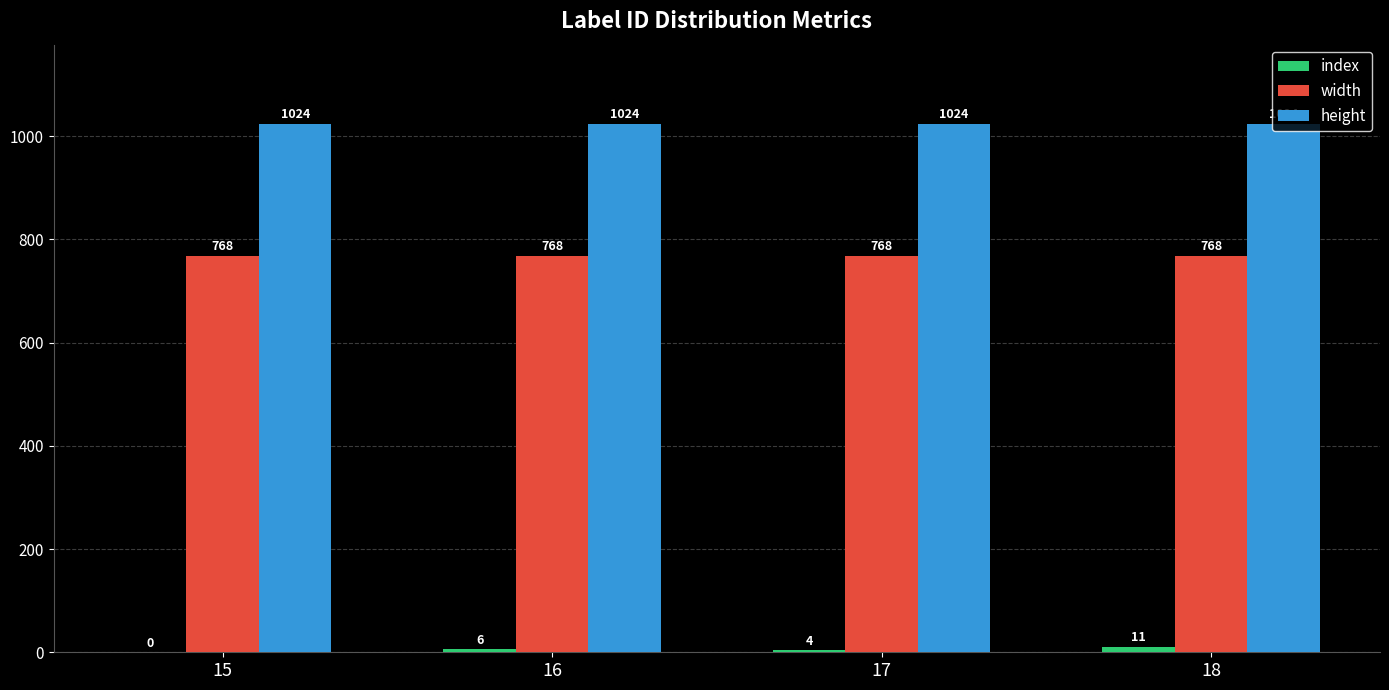

Is the value of height at 15 greater than the value of width at 15?

Yes